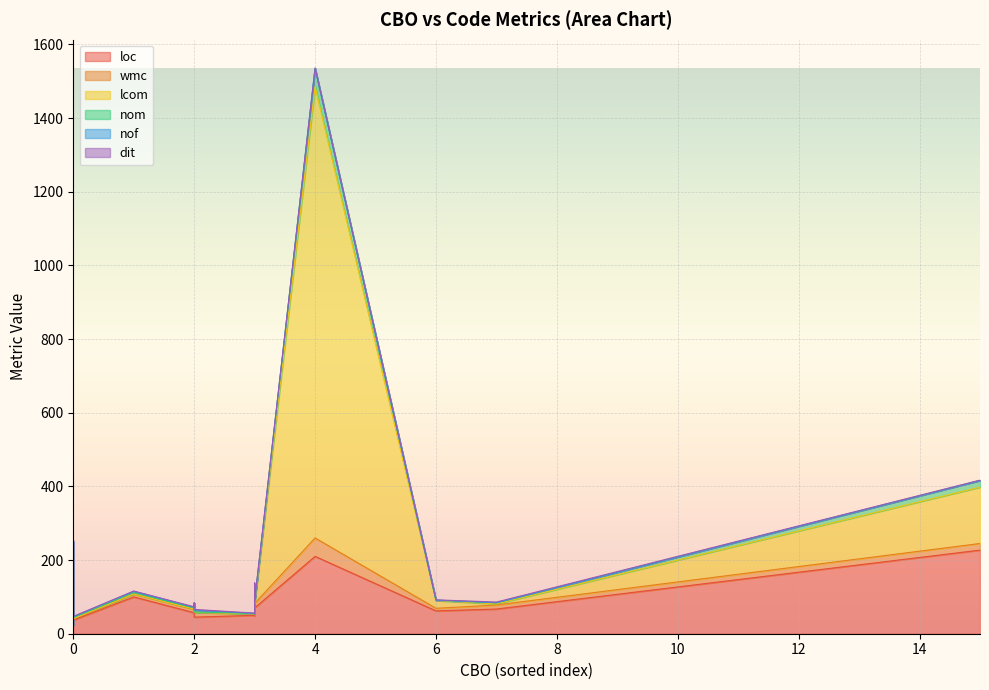

Count the nof values in the range 0 to 2.

15